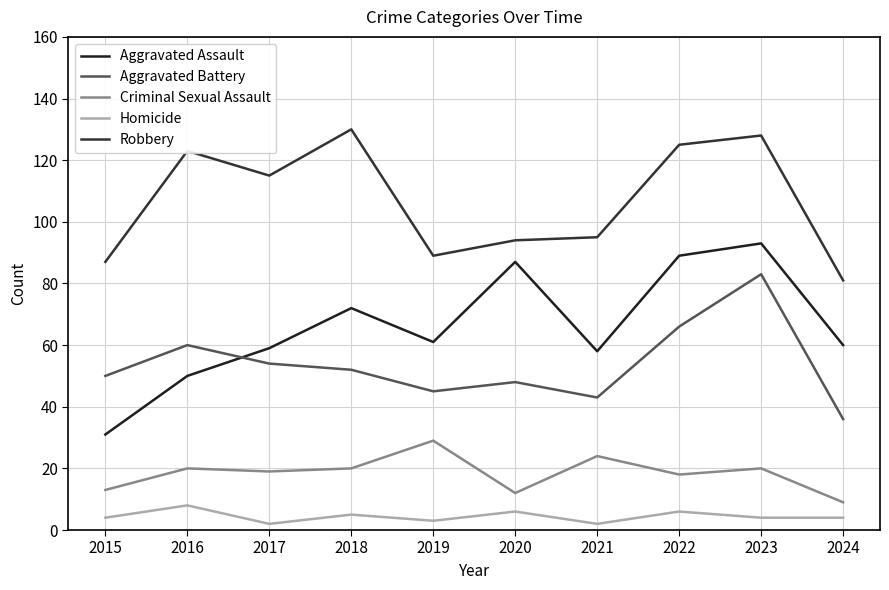

Is it true that Robbery equals 87 at 2015?

True